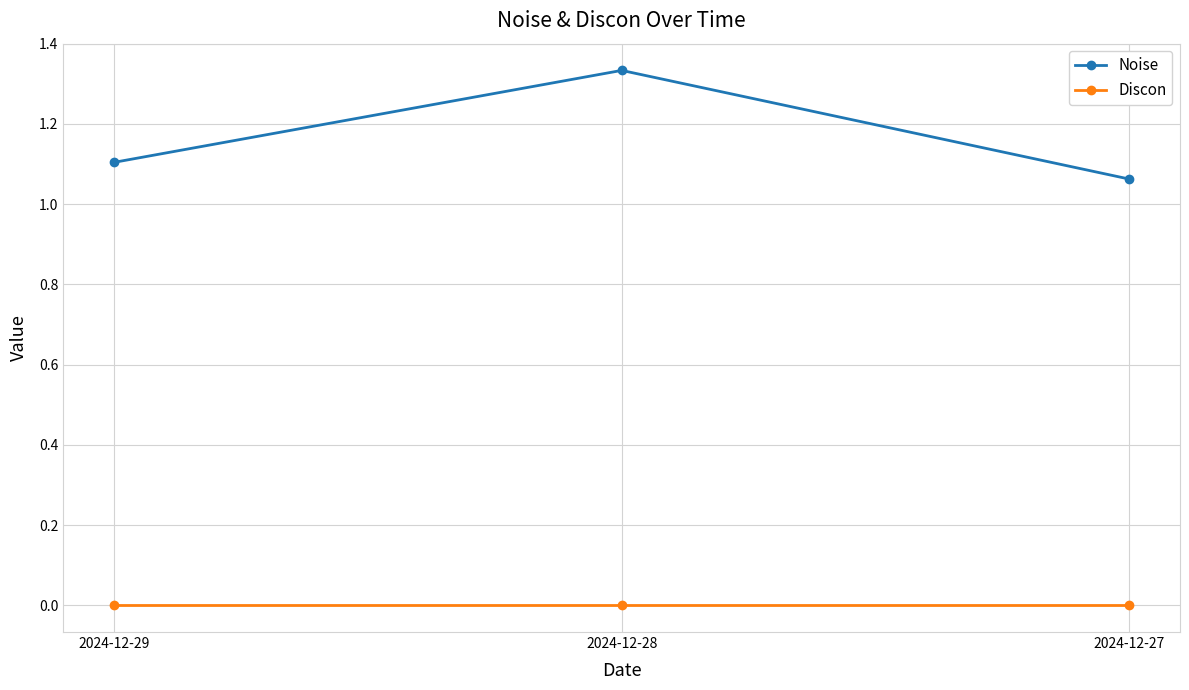

The value of Noise at 2024-12-28 is 0.9. True or false?

False